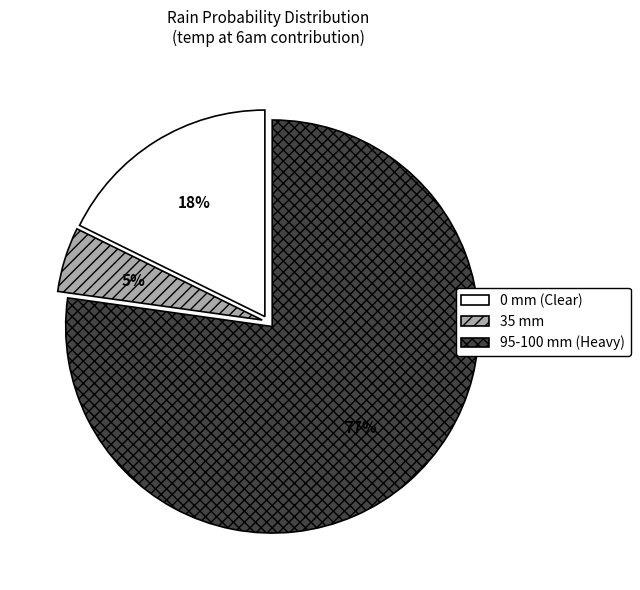

What is the smallest slice in the pie chart?

35 mm